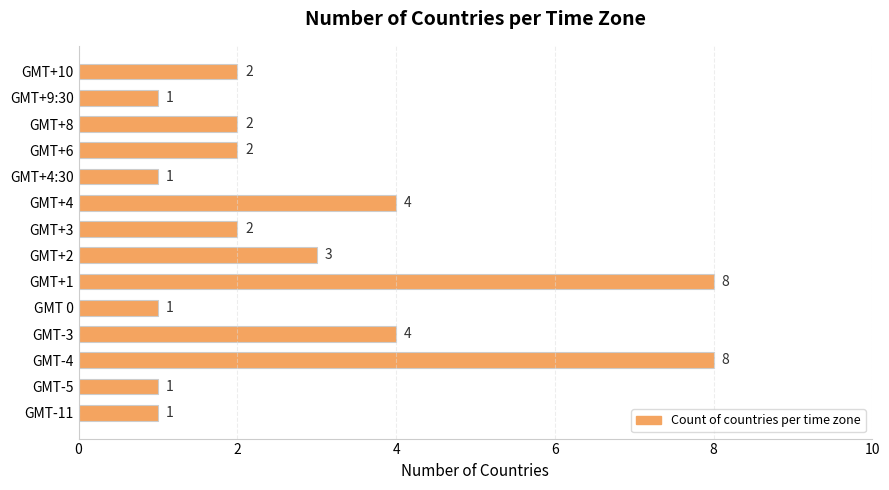

How many values are below 2?

5